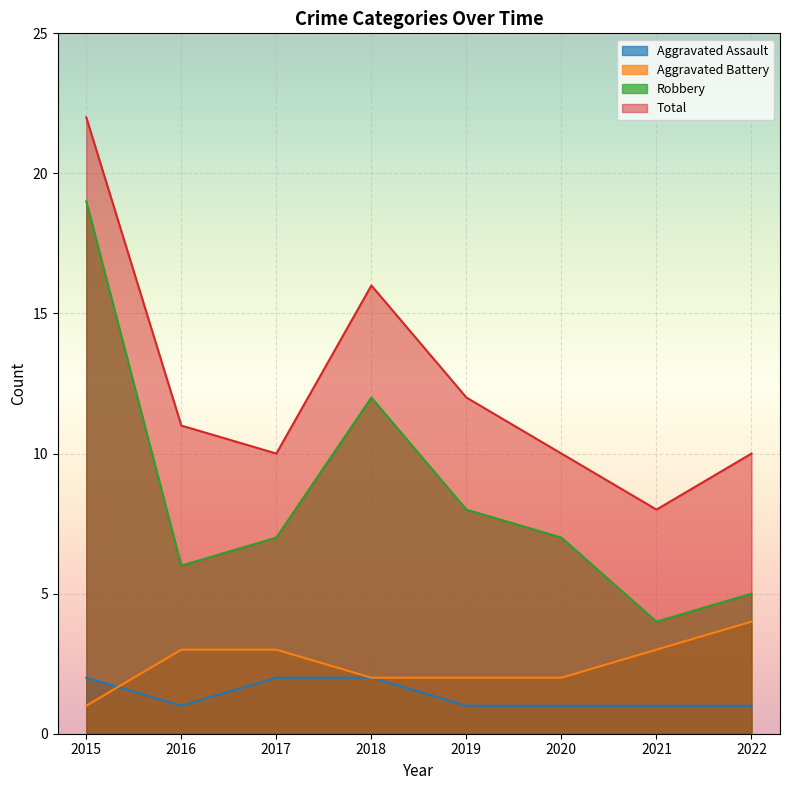

What is the difference between the second highest and minimum values in the Total series?

8